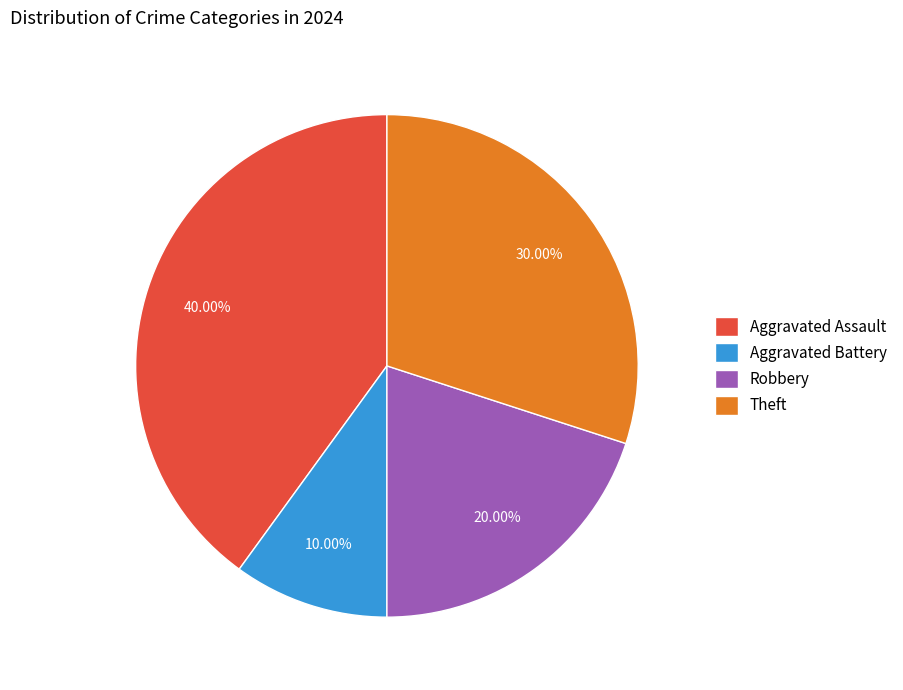

Do Aggravated Assault and Robbery together represent more than half of the pie?

Yes